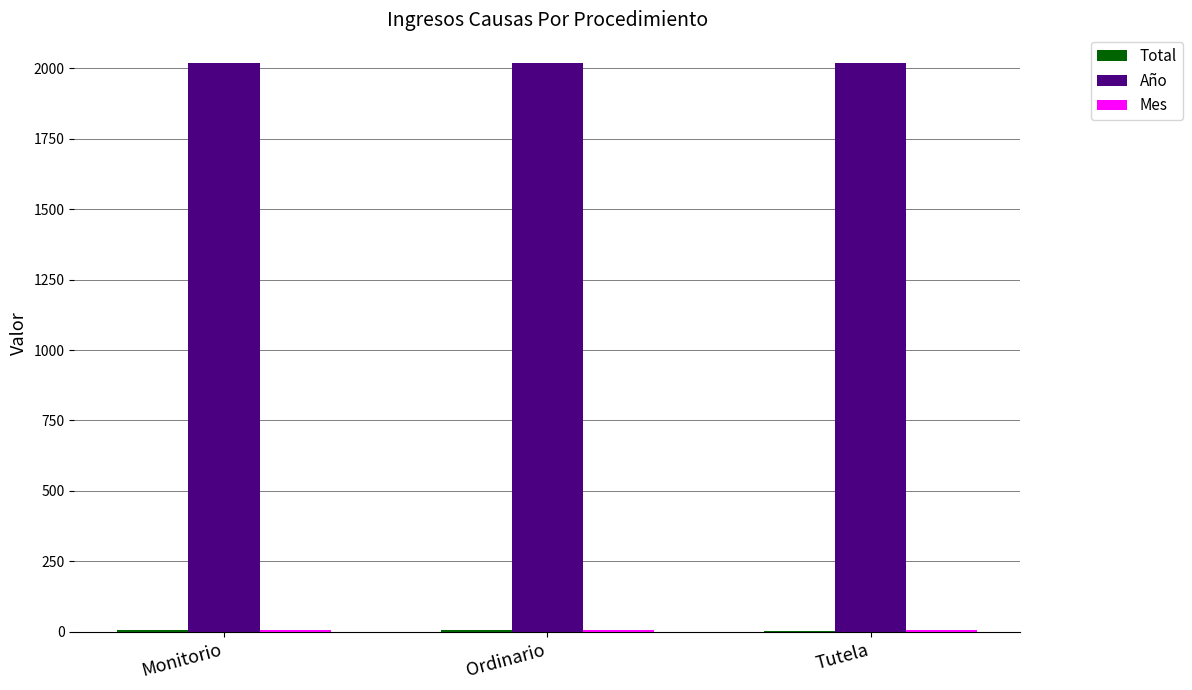

The Año series shows 3311 at Monitorio. True or false?

False